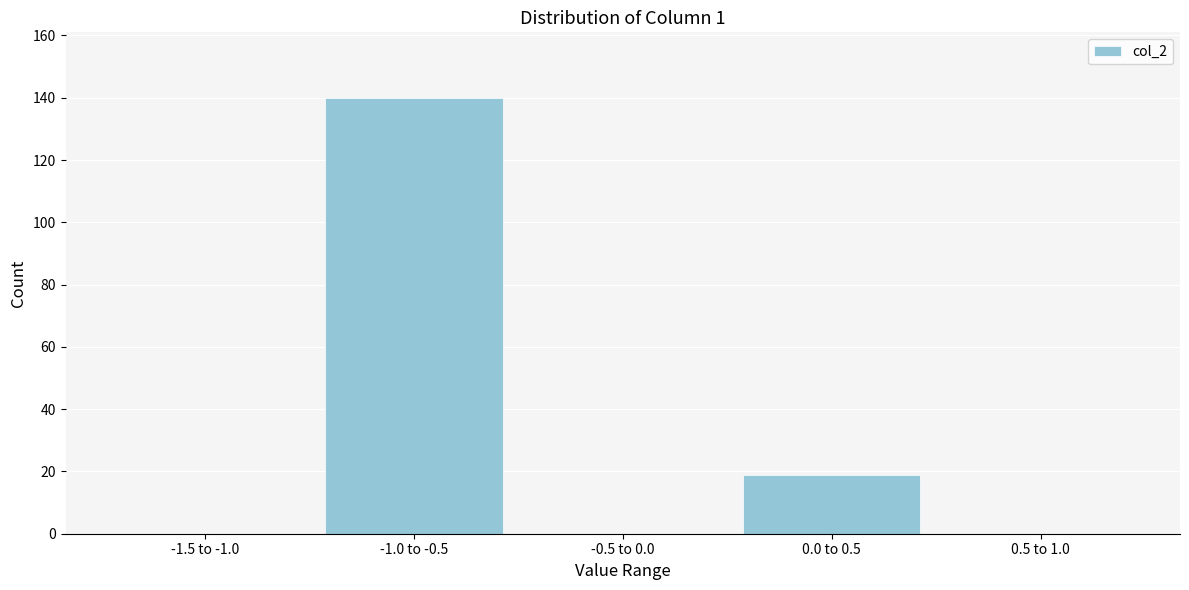

Reading left to right, transcribe all the data shown in this chart.

-1.5 to -1.0=0	-1.0 to -0.5=140	-0.5 to 0.0=0	0.0 to 0.5=19	0.5 to 1.0=0